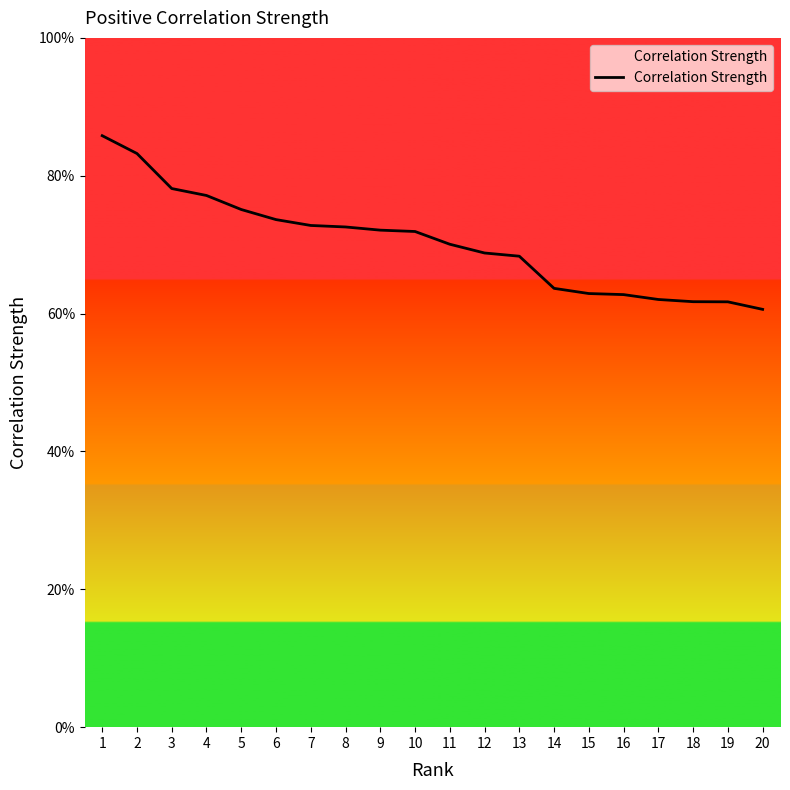

What is the difference between the values at 13 and 4?

0.1